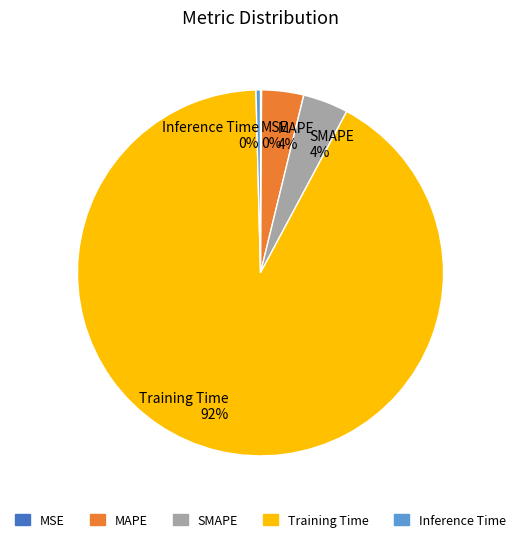

Which category has the biggest portion of the pie?

Training Time